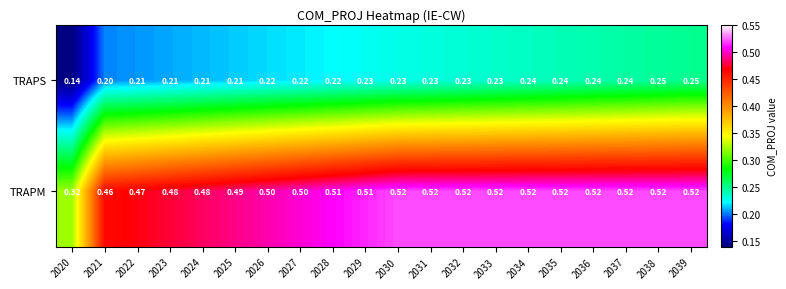

Rank the series by their maximum value, from lowest to highest.

TRAPS, TRAPM